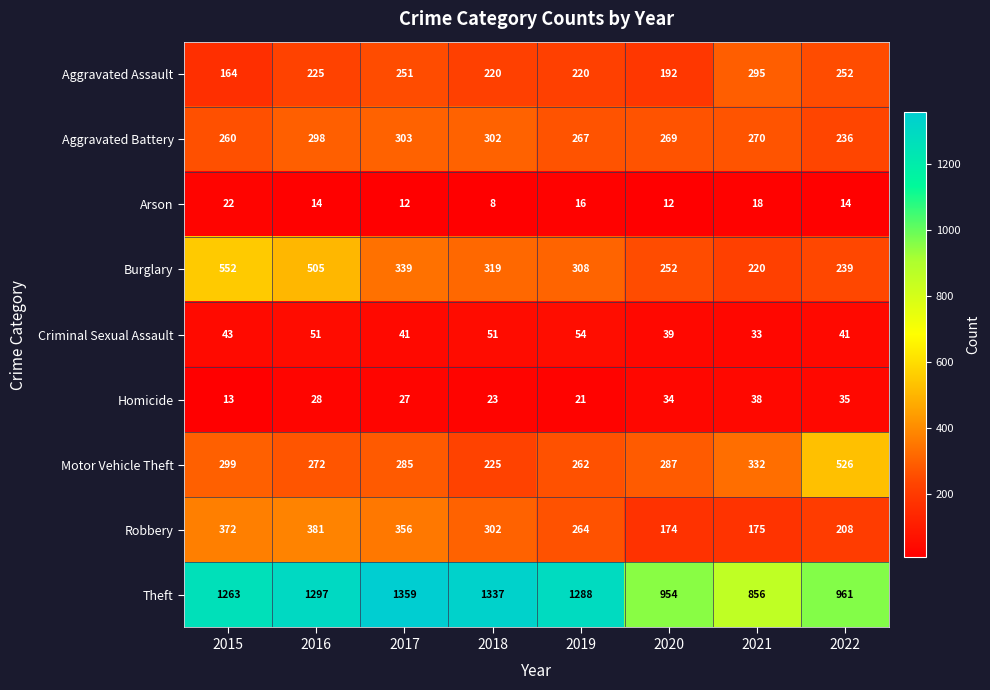

At which label does Aggravated Battery first exceed 270?

2016